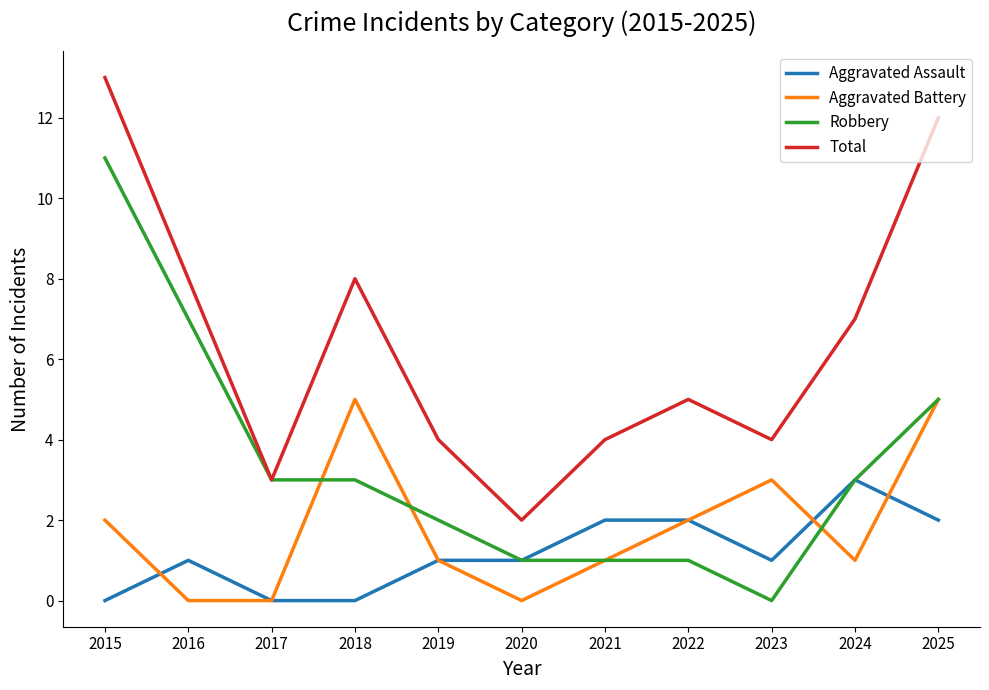

Reading right to left, transcribe all the data shown in this chart.

Aggravated Assault: 2025=2	2024=3	2023=1	2022=2	2021=2	2020=1	2019=1	2018=0	2017=0	2016=1	2015=0
Aggravated Battery: 2025=5	2024=1	2023=3	2022=2	2021=1	2020=0	2019=1	2018=5	2017=0	2016=0	2015=2
Robbery: 2025=5	2024=3	2023=0	2022=1	2021=1	2020=1	2019=2	2018=3	2017=3	2016=7	2015=11
Total: 2025=12	2024=7	2023=4	2022=5	2021=4	2020=2	2019=4	2018=8	2017=3	2016=8	2015=13